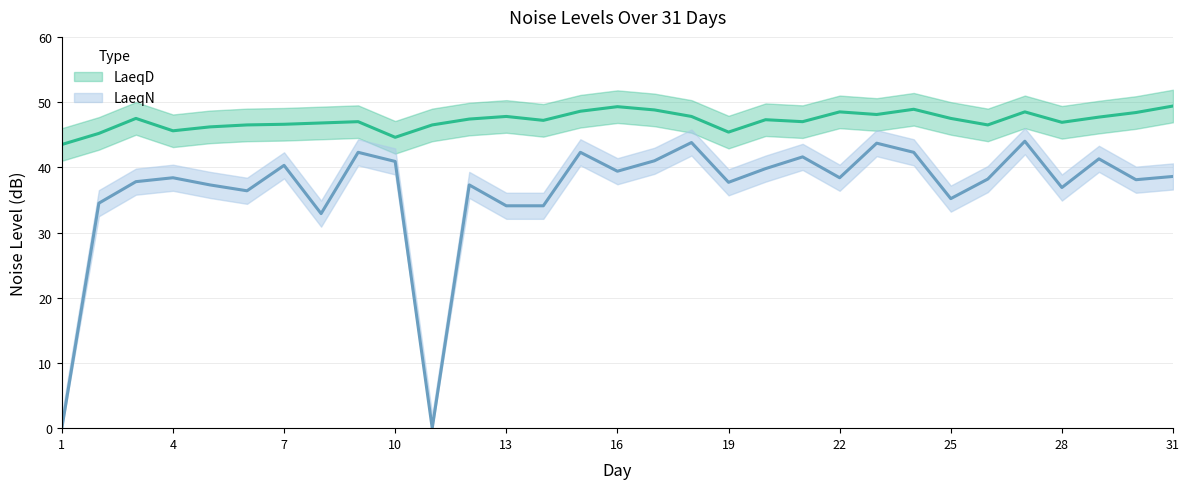

True or false: LaeqN and LaeqD intersect in this chart.

False